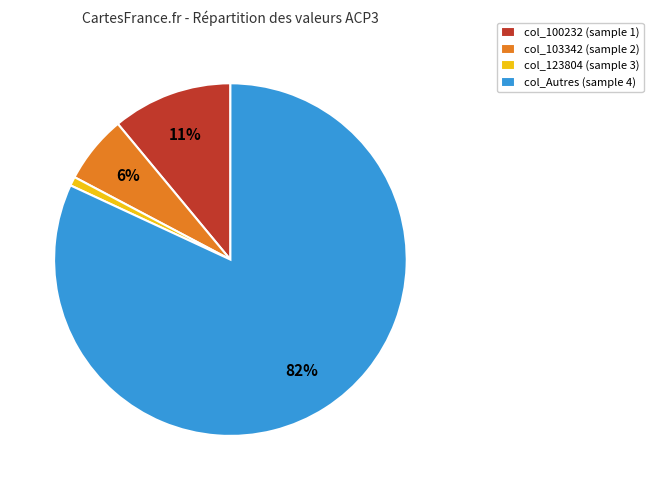

Is it true that col_Autres (sample 4) is 77% of the pie?

False